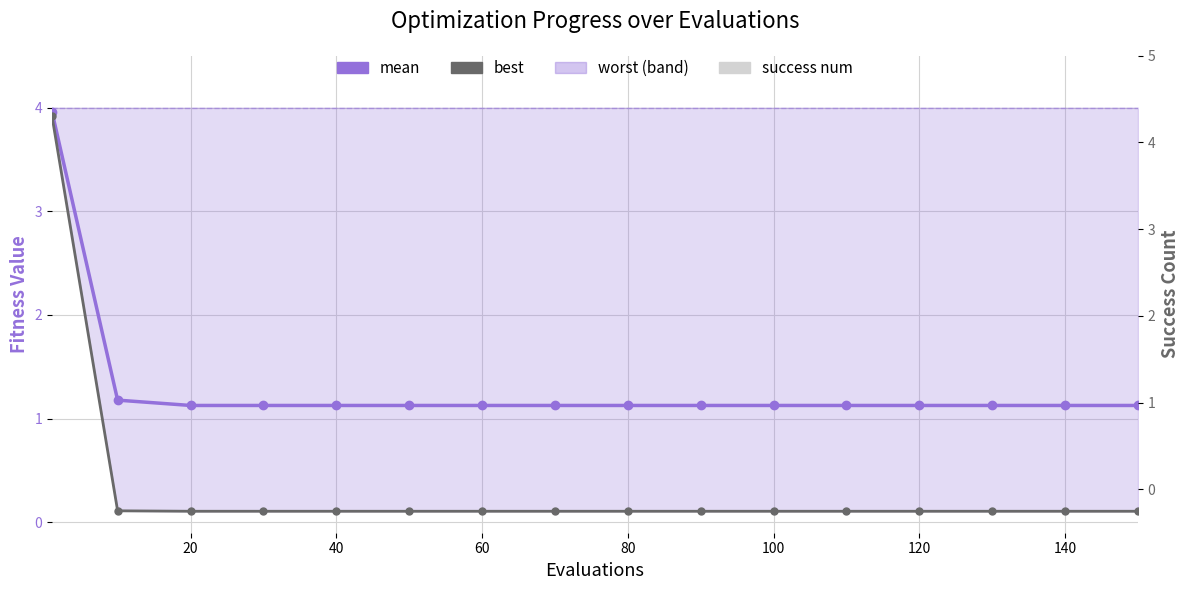

True or false: best and mean cross at least once.

False